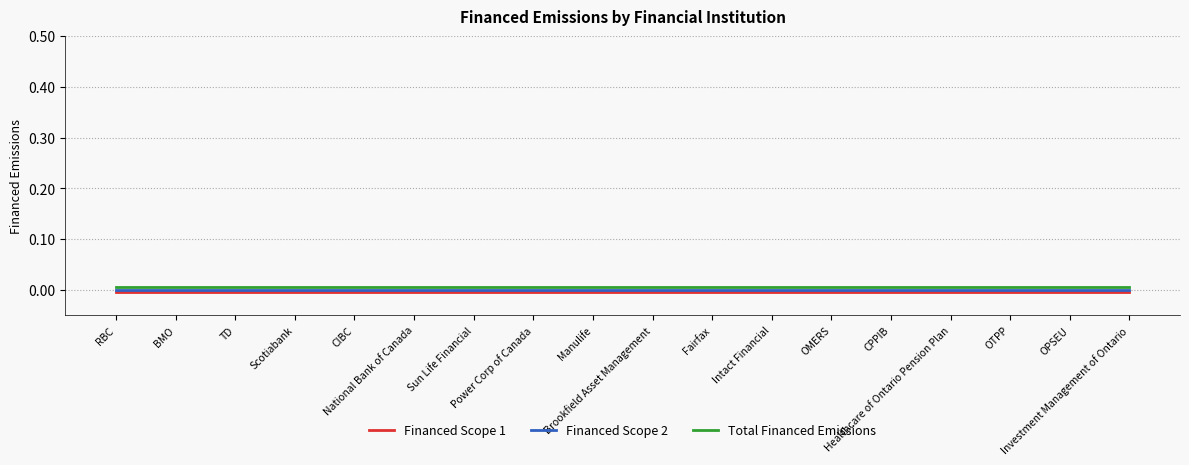

Does the chart display data point markers on the line(s)?

No